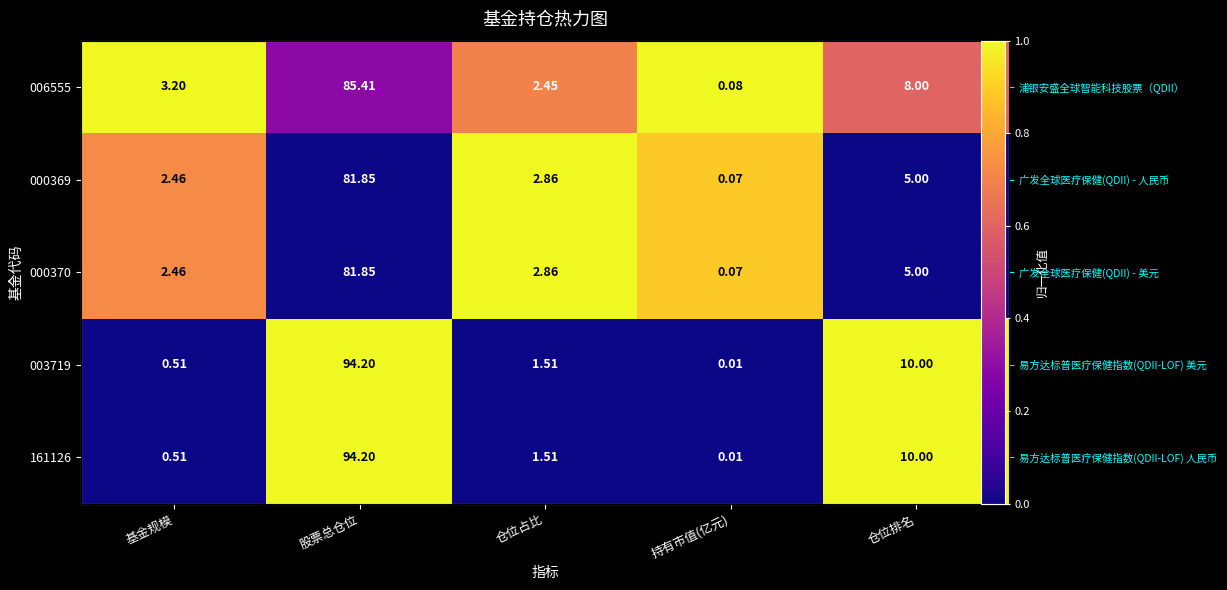

The value of 006555 at 仓位排名 is 0.6. True or false?

True